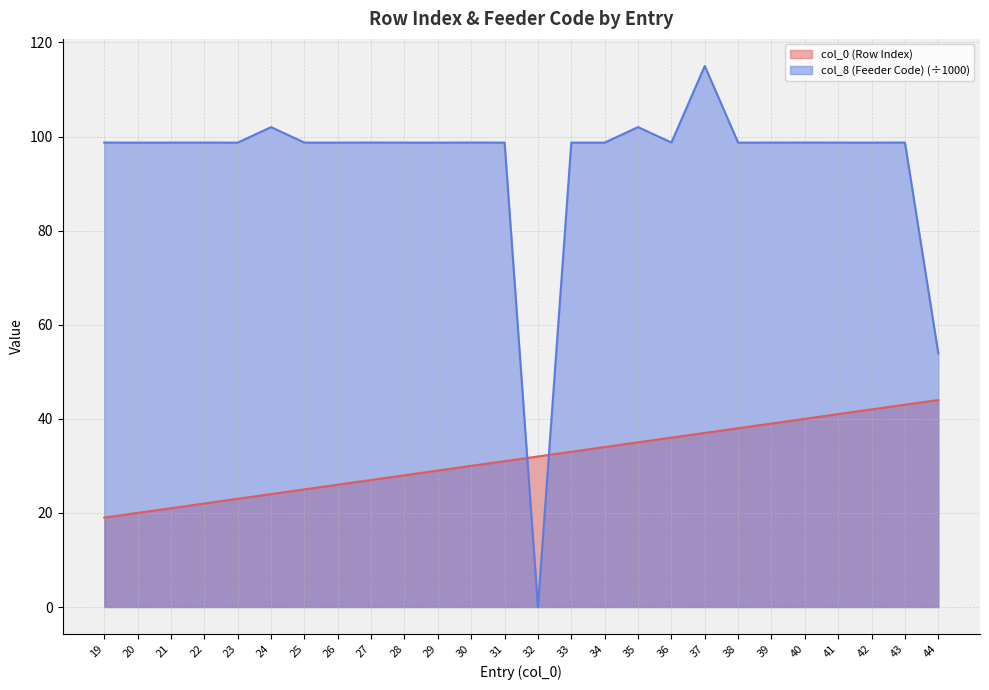

What is the sum of the col_8 (Feeder Code) values at 32 and 38?

98.7